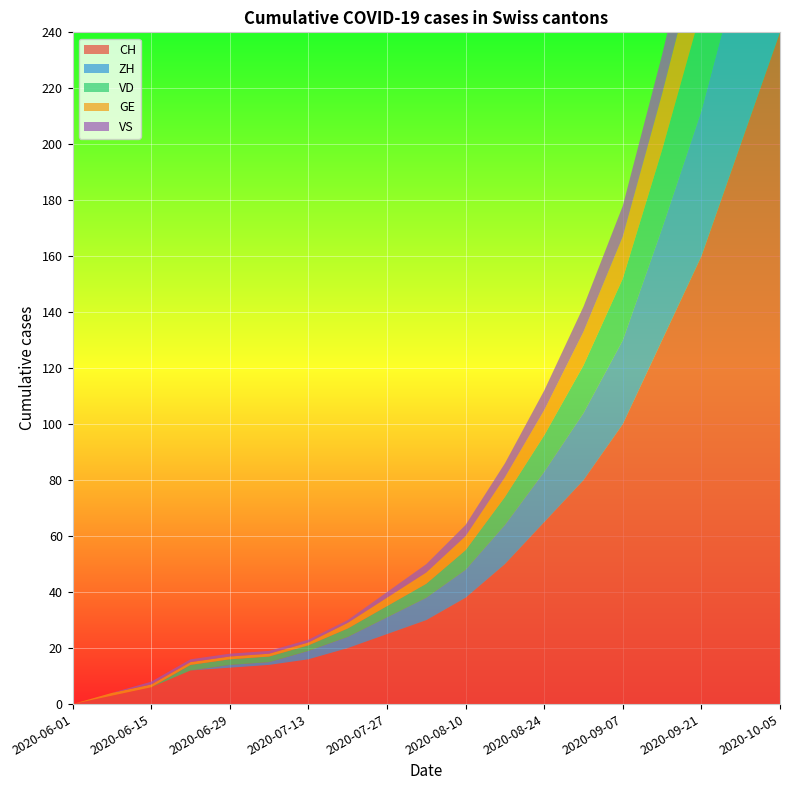

Reading right to left, list all the values displayed in this chart.

CH: 2020-10-05=240	2020-09-28=200	2020-09-21=160	2020-09-14=130	2020-09-07=100	2020-08-31=80	2020-08-24=65	2020-08-17=50	2020-08-10=38	2020-08-03=30	2020-07-27=25	2020-07-20=20	2020-07-13=16	2020-07-06=14	2020-06-29=13	2020-06-22=12	2020-06-15=6	2020-06-08=3	2020-06-01=0
ZH: 2020-10-05=80	2020-09-28=65	2020-09-21=52	2020-09-14=40	2020-09-07=30	2020-08-31=24	2020-08-24=18	2020-08-17=14	2020-08-10=10	2020-08-03=8	2020-07-27=6	2020-07-20=4	2020-07-13=3	2020-07-06=1	2020-06-29=1	2020-06-22=0	2020-06-15=0	2020-06-08=0	2020-06-01=0
VD: 2020-10-05=55	2020-09-28=45	2020-09-21=36	2020-09-14=28	2020-09-07=22	2020-08-31=17	2020-08-24=13	2020-08-17=10	2020-08-10=7	2020-08-03=5	2020-07-27=4	2020-07-20=3	2020-07-13=2	2020-07-06=2	2020-06-29=2	2020-06-22=2	2020-06-15=0	2020-06-08=0	2020-06-01=0
GE: 2020-10-05=40	2020-09-28=32	2020-09-21=25	2020-09-14=20	2020-09-07=15	2020-08-31=12	2020-08-24=9	2020-08-17=7	2020-08-10=5	2020-08-03=4	2020-07-27=3	2020-07-20=2	2020-07-13=1	2020-07-06=1	2020-06-29=1	2020-06-22=1	2020-06-15=1	2020-06-08=1	2020-06-01=0
VS: 2020-10-05=28	2020-09-28=22	2020-09-21=18	2020-09-14=14	2020-09-07=11	2020-08-31=9	2020-08-24=7	2020-08-17=5	2020-08-10=4	2020-08-03=3	2020-07-27=2	2020-07-20=1	2020-07-13=1	2020-07-06=1	2020-06-29=1	2020-06-22=1	2020-06-15=1	2020-06-08=0	2020-06-01=0